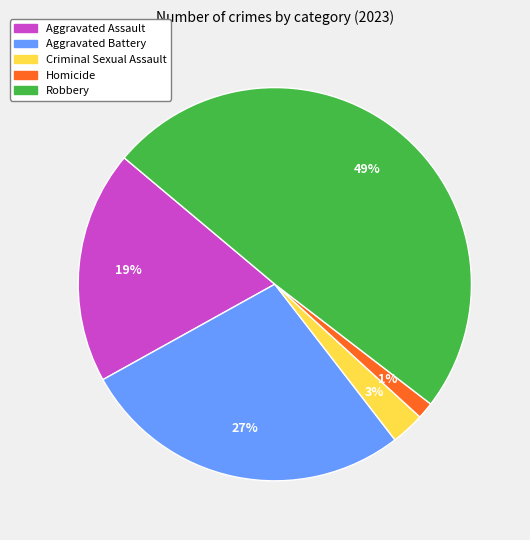

How many slices are in this pie chart?

5